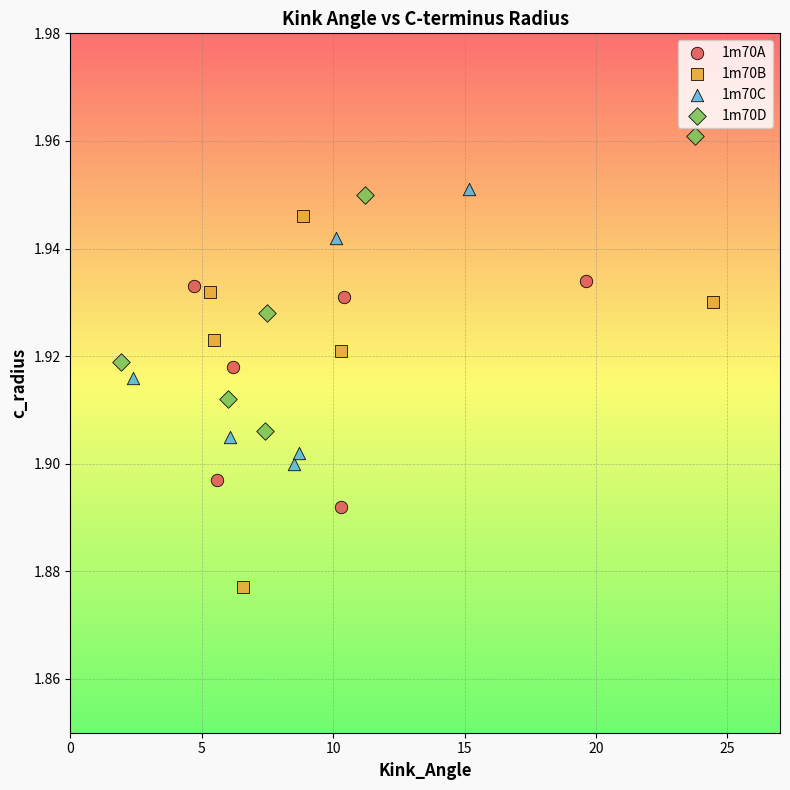

Which series reaches the maximum Y coordinate?

1m70D